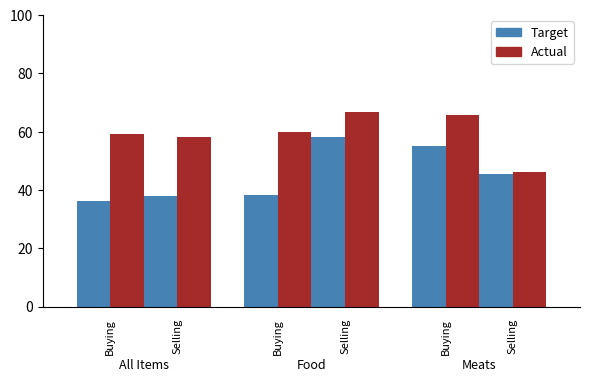

Which series has the widest spread of values?

Actual